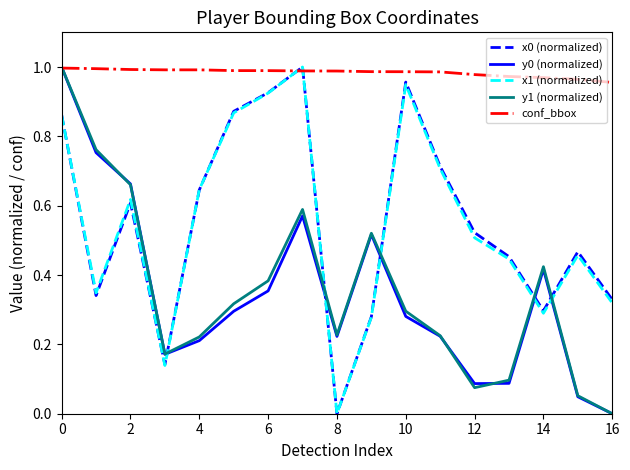

After their last crossing, which series has the higher values: conf_bbox or x1 (normalized)?

conf_bbox